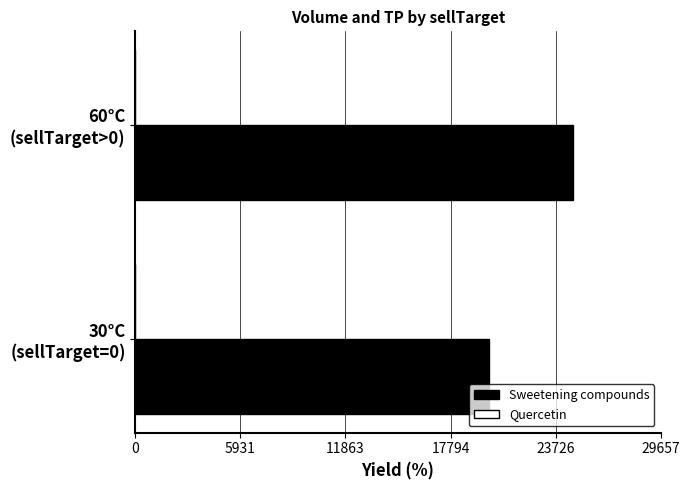

What is the highest value of the Sweetening compounds series?

24714.3